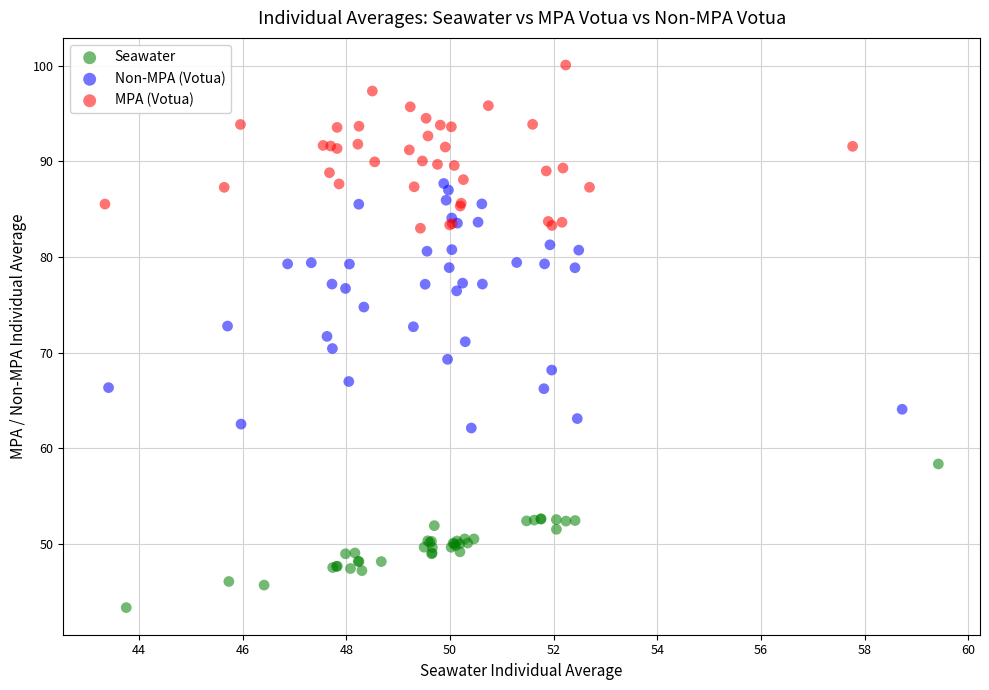

Which series has the widest spread of Y values?

Non-MPA (Votua)